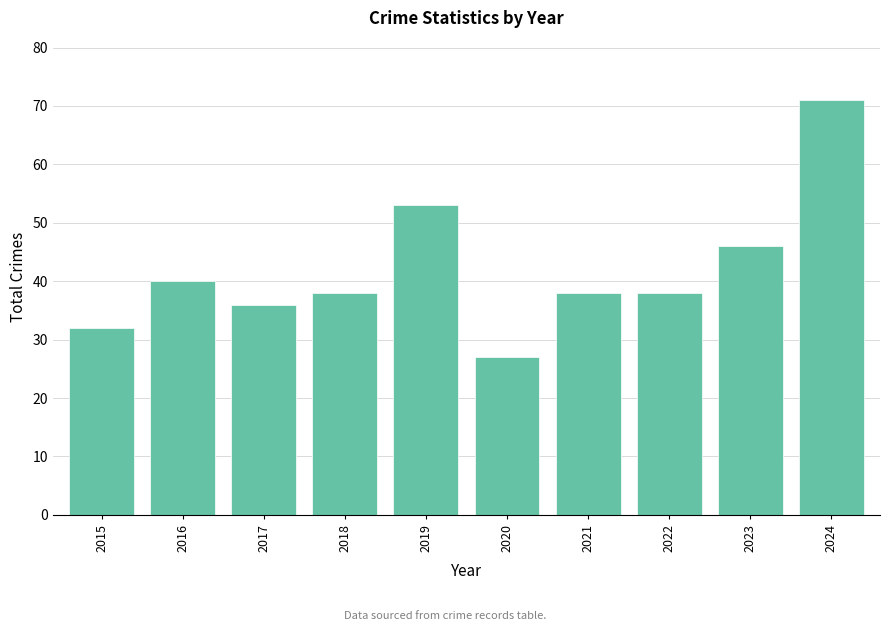

How many distinct data groups are displayed?

1